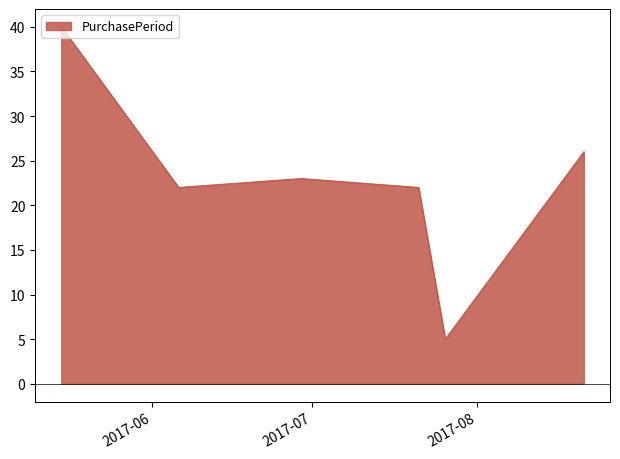

What is the difference between the maximum and minimum values?

35